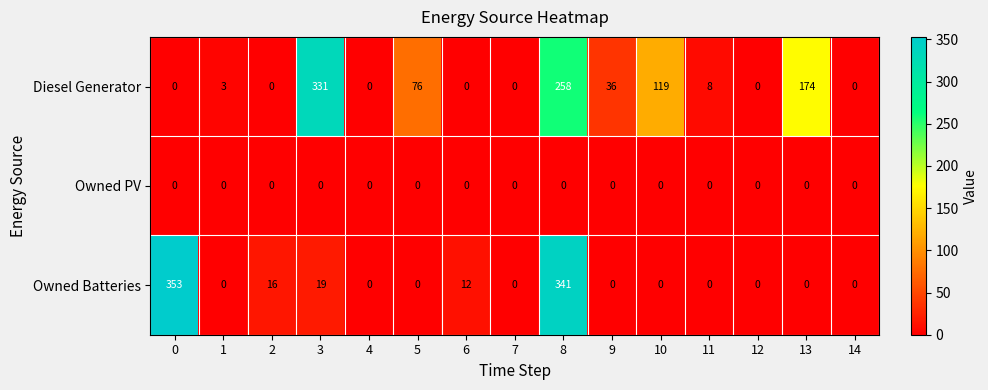

Which series has the largest range (max minus min)?

Owned Batteries